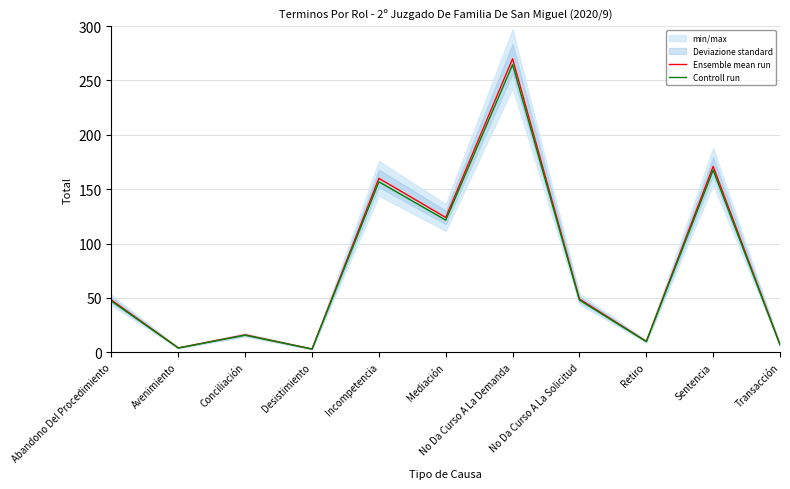

Does the chart display data point markers on the line(s)?

No